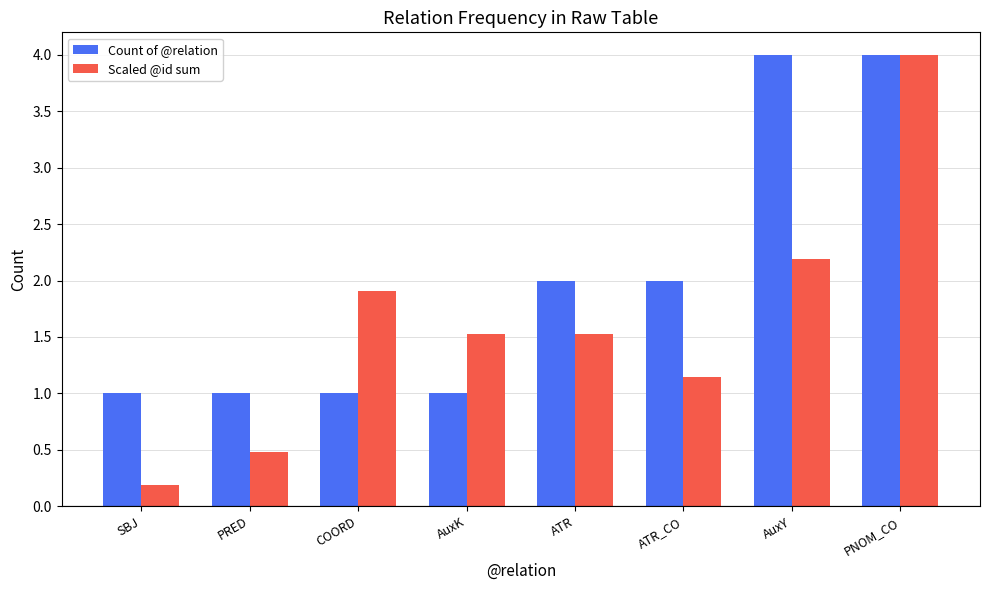

What are all the series names shown in the legend?

Count of @relation, Scaled @id sum